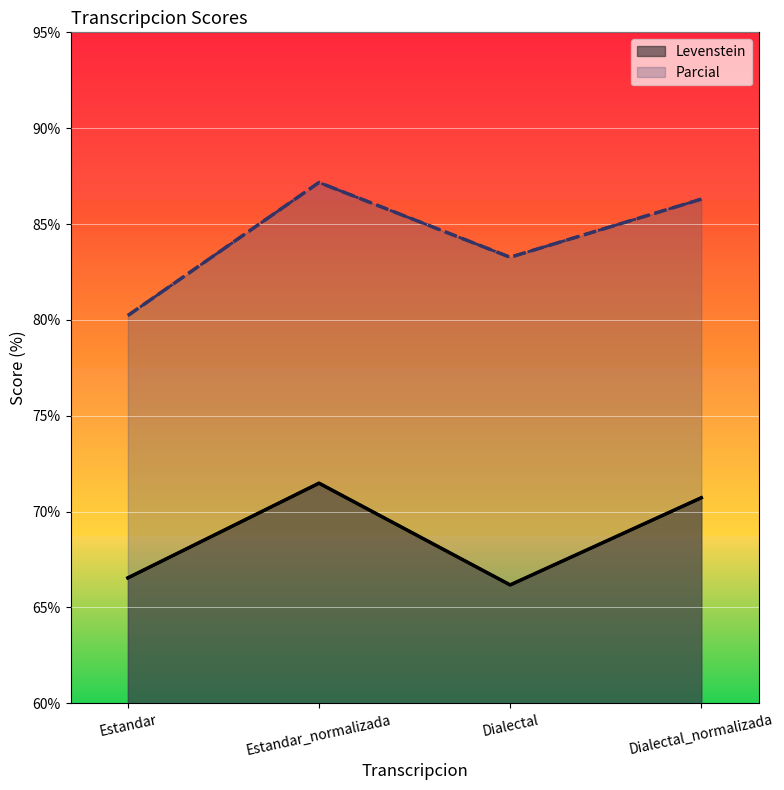

How many data points in Parcial are above 86?

2